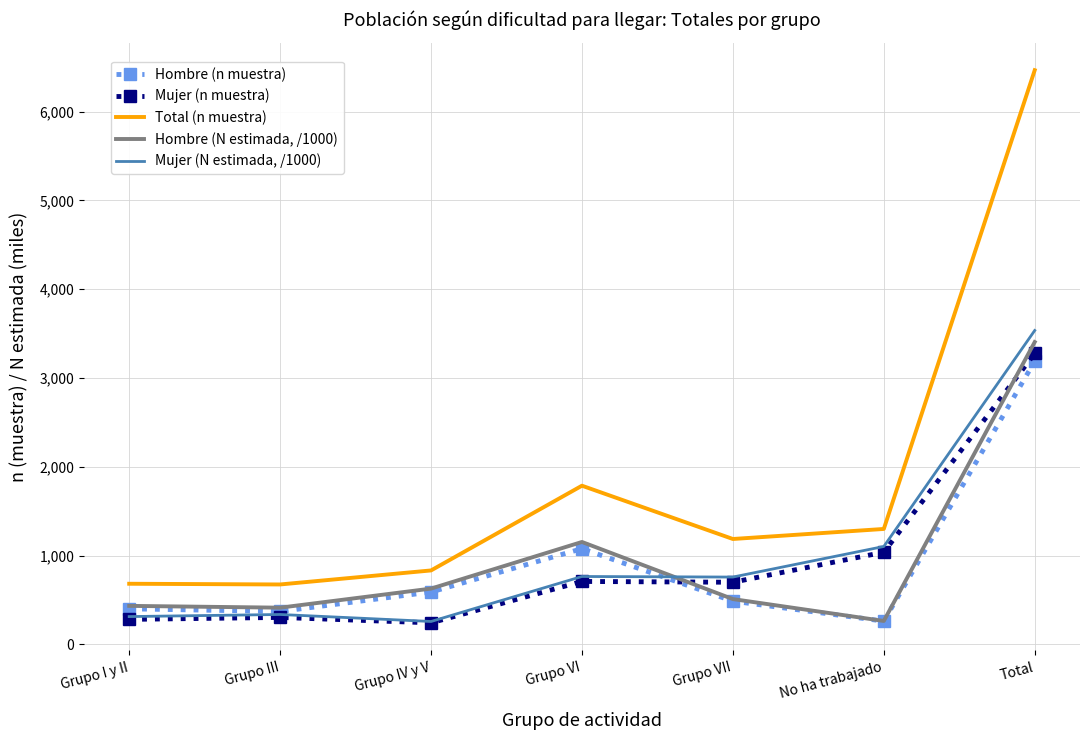

At which category is the sum across all series the highest?

Total